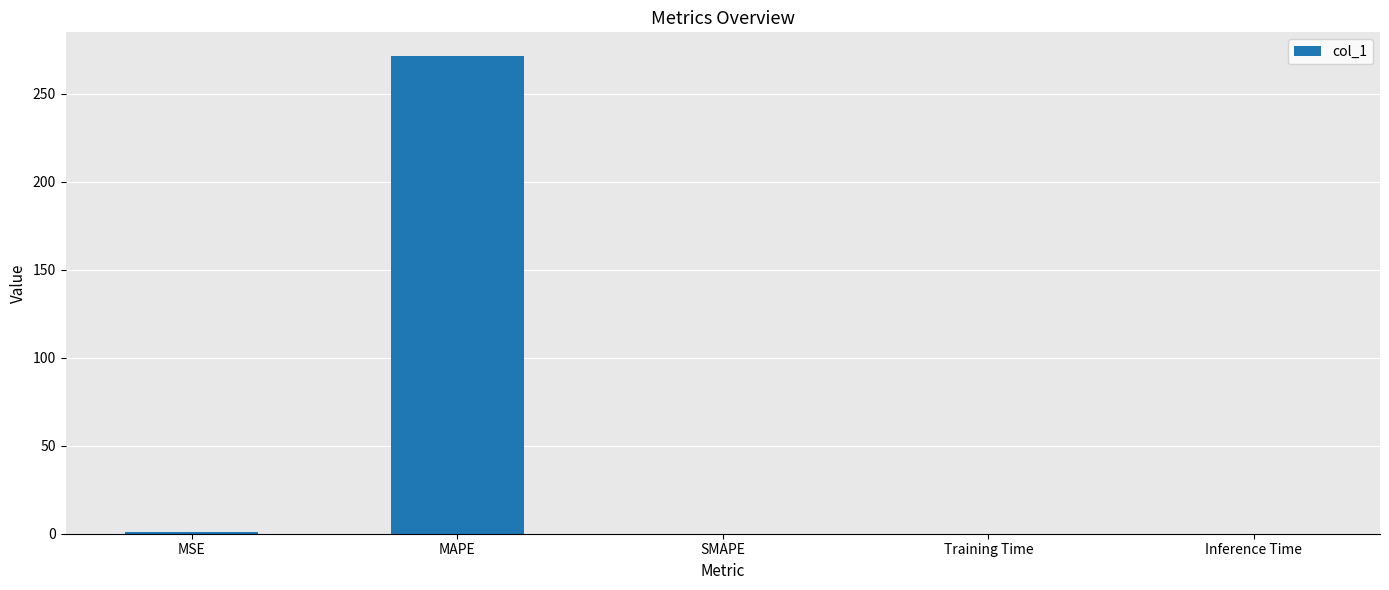

How many series are shown in this chart?

1